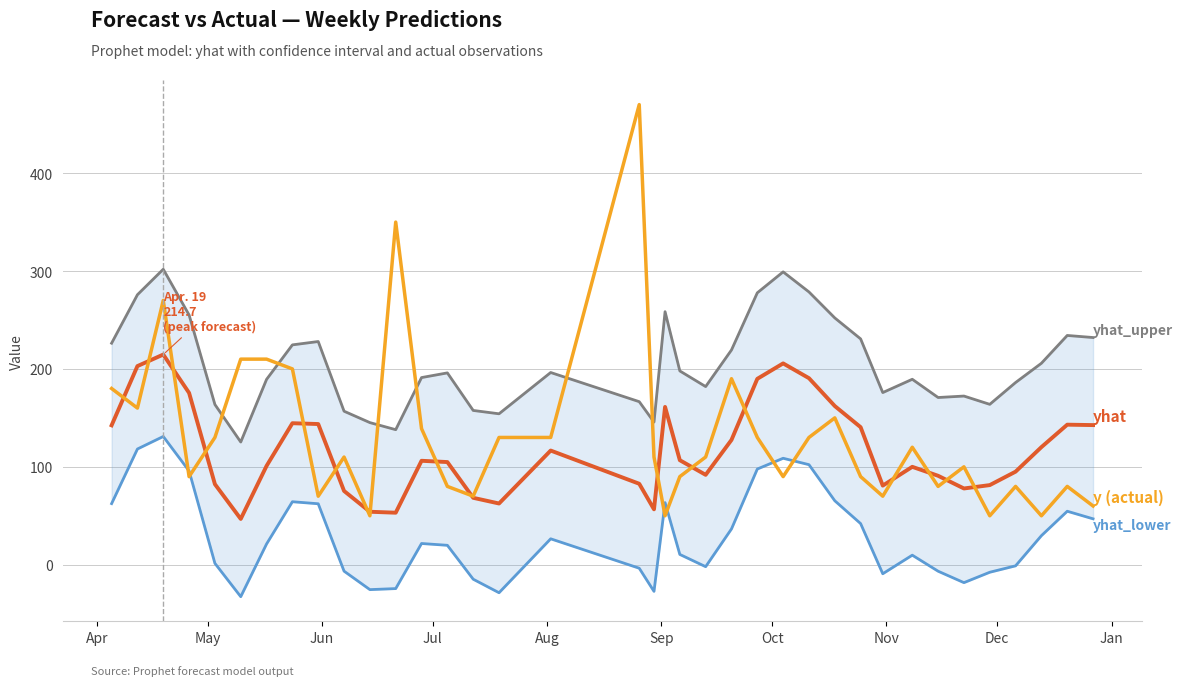

True or false: yhat_lower and yhat_upper cross at least once.

False